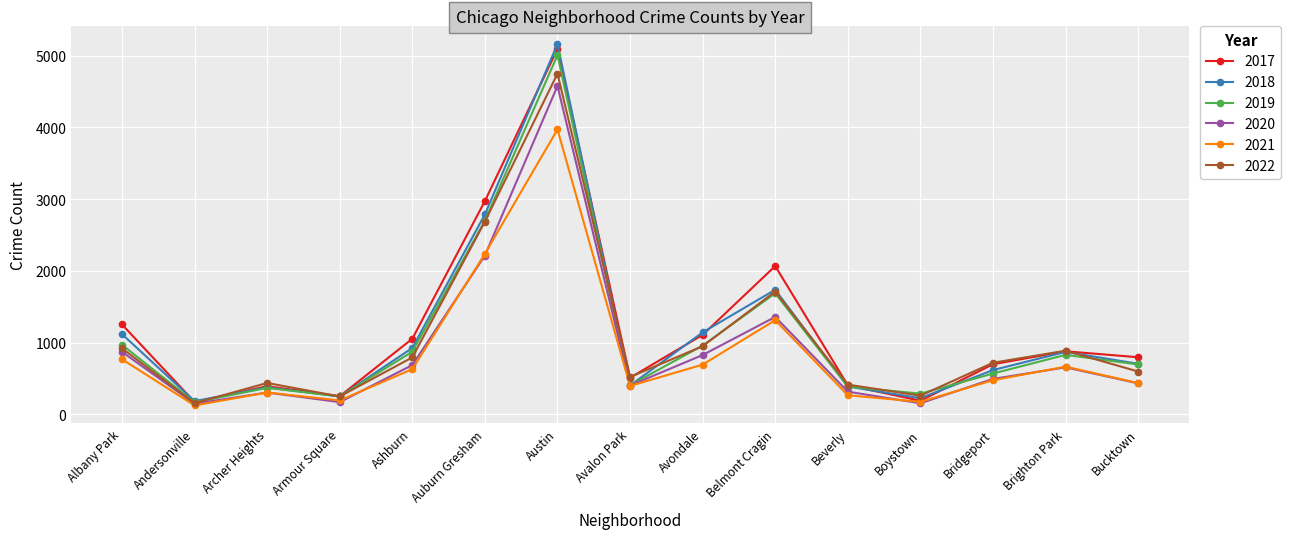

What is the lowest value of the 2021 series?

123